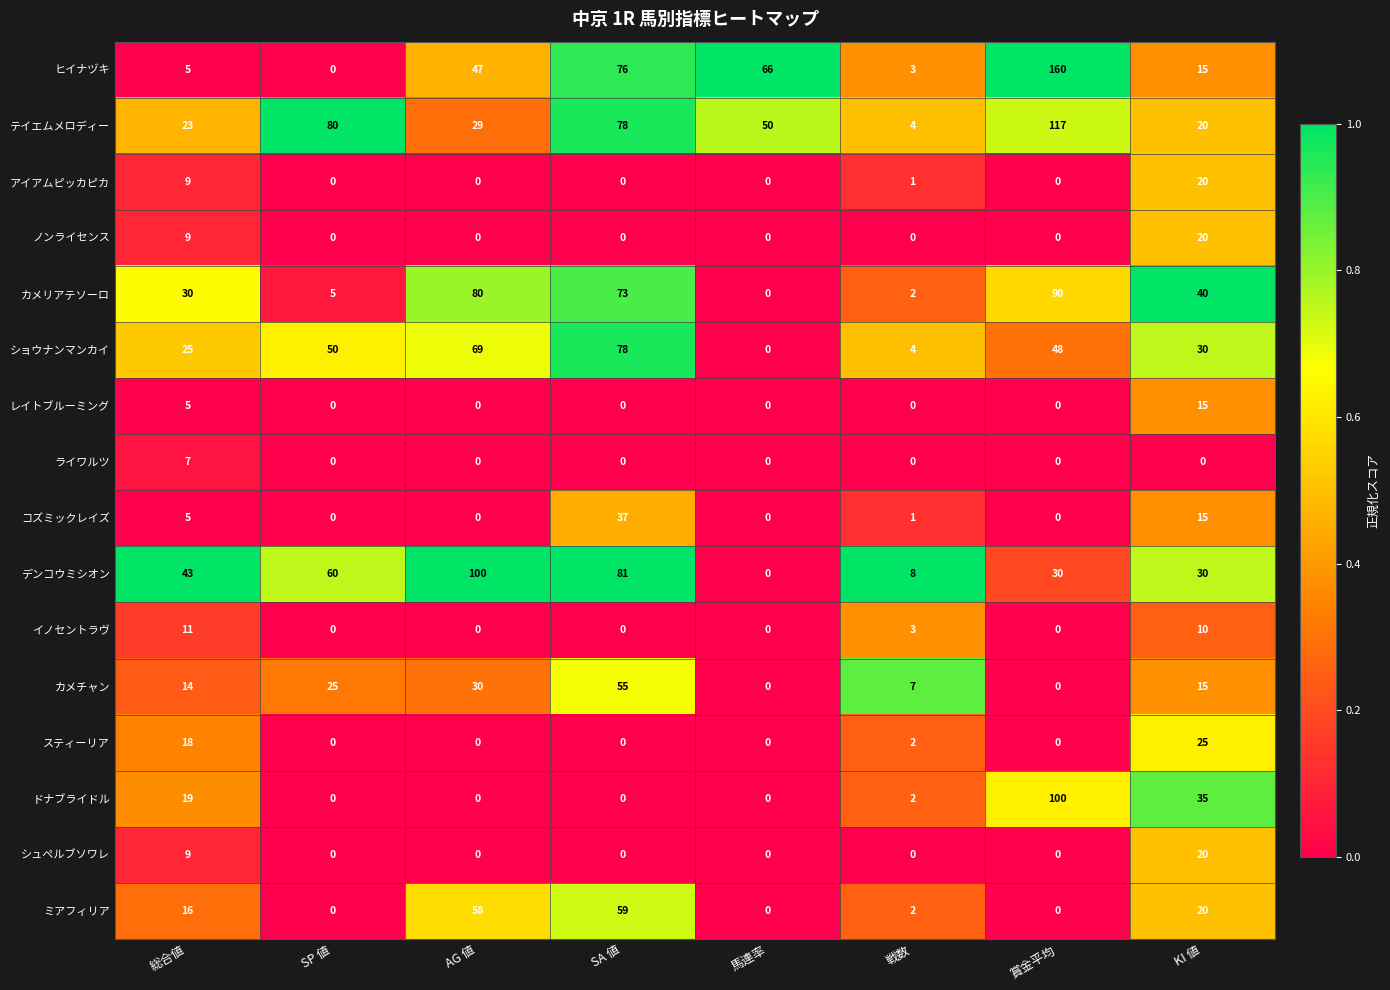

At which label does スティーリア reach its peak?

KI 値